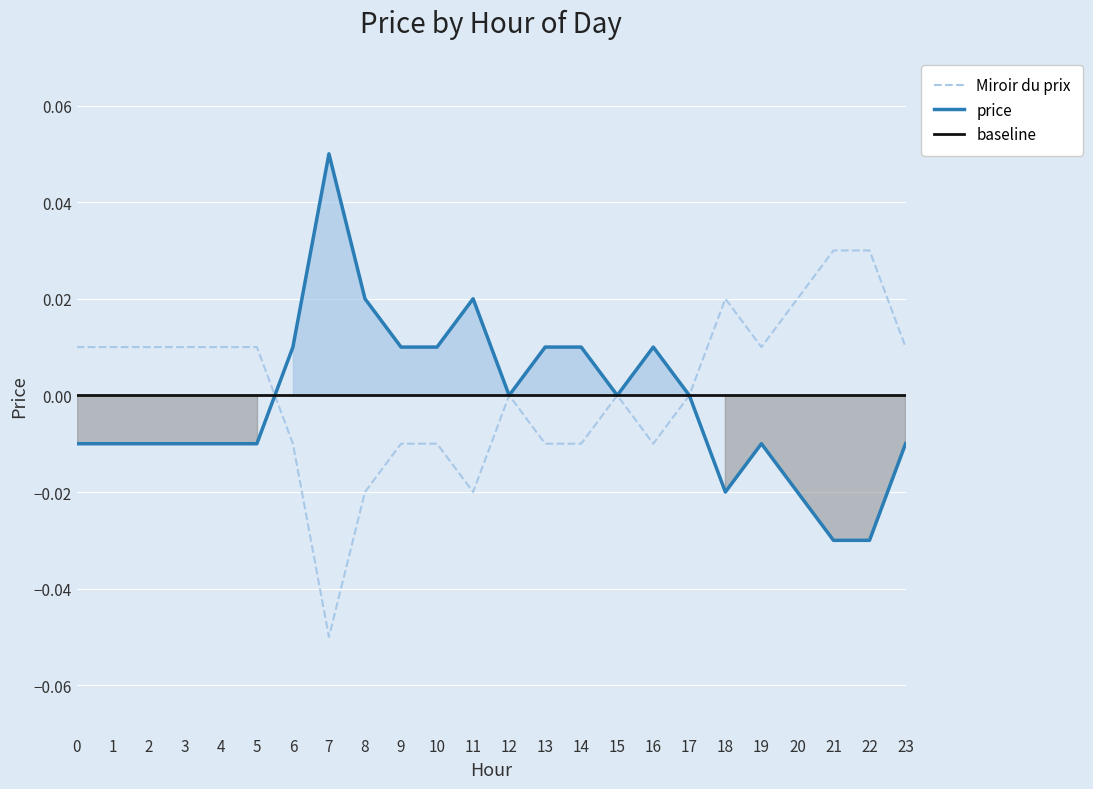

True or false: the data shows 0.0 at 3.

True